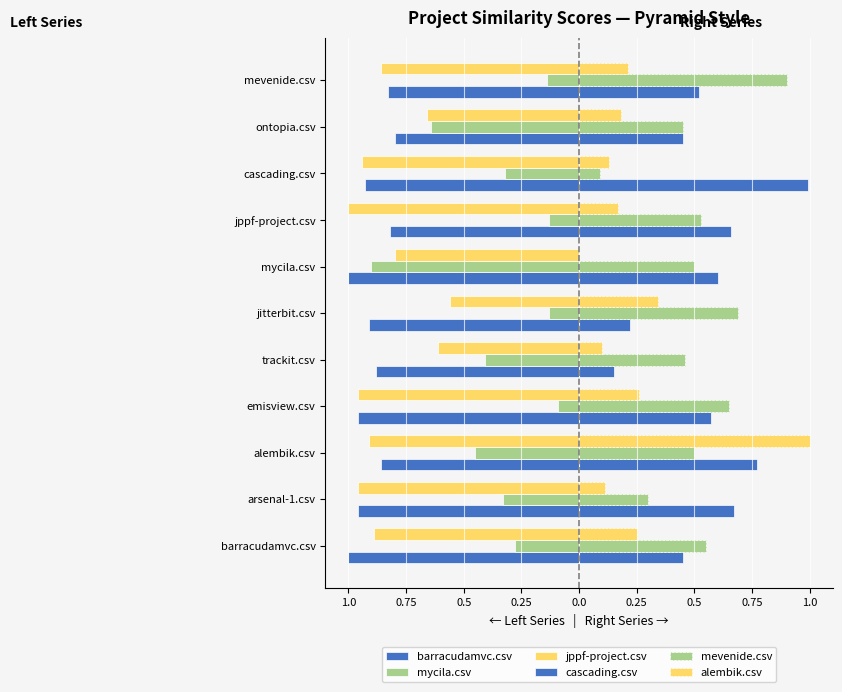

What are all the series names shown in the legend?

barracudamvc.csv, mycila.csv, jppf-project.csv, cascading.csv, mevenide.csv, alembik.csv